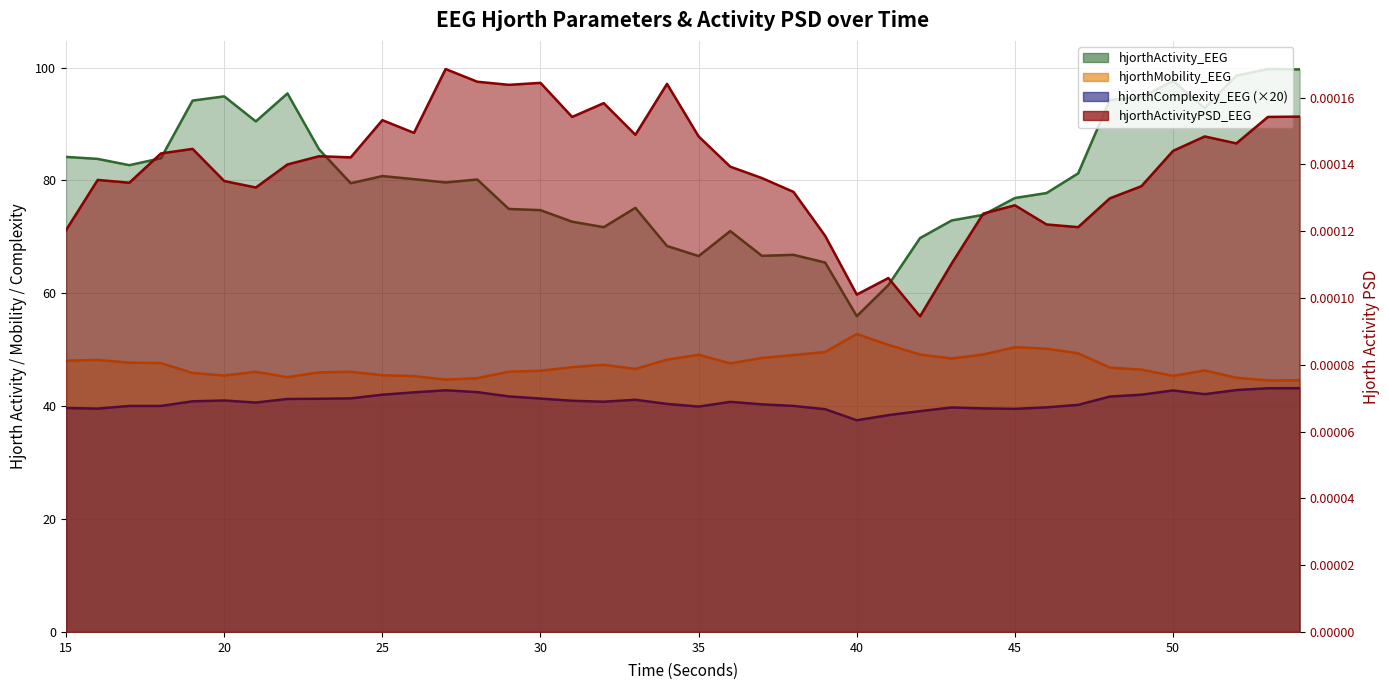

True or false: hjorthMobility_EEG and hjorthComplexity_EEG cross at least once.

False